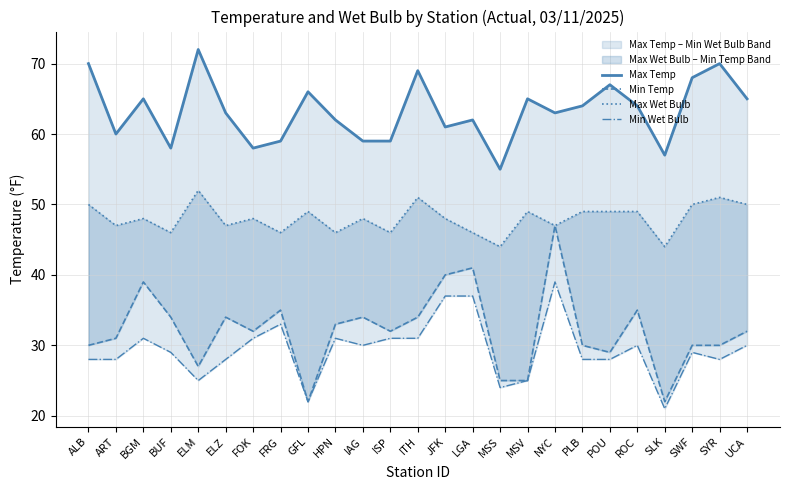

At which category does Max Temp reach its first local peak?

BGM